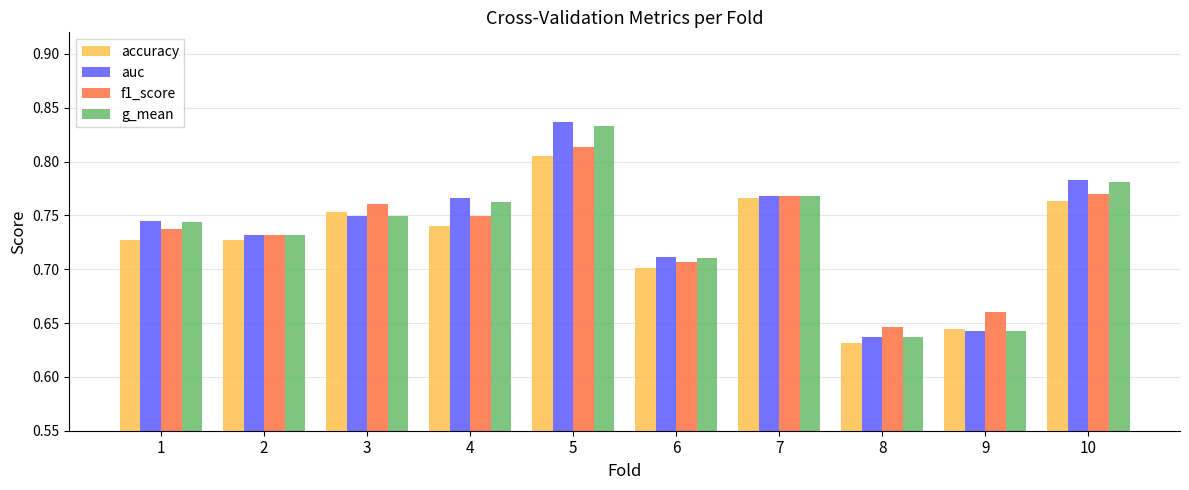

Rank the series by their maximum value, from highest to lowest.

auc, g_mean, f1_score, accuracy